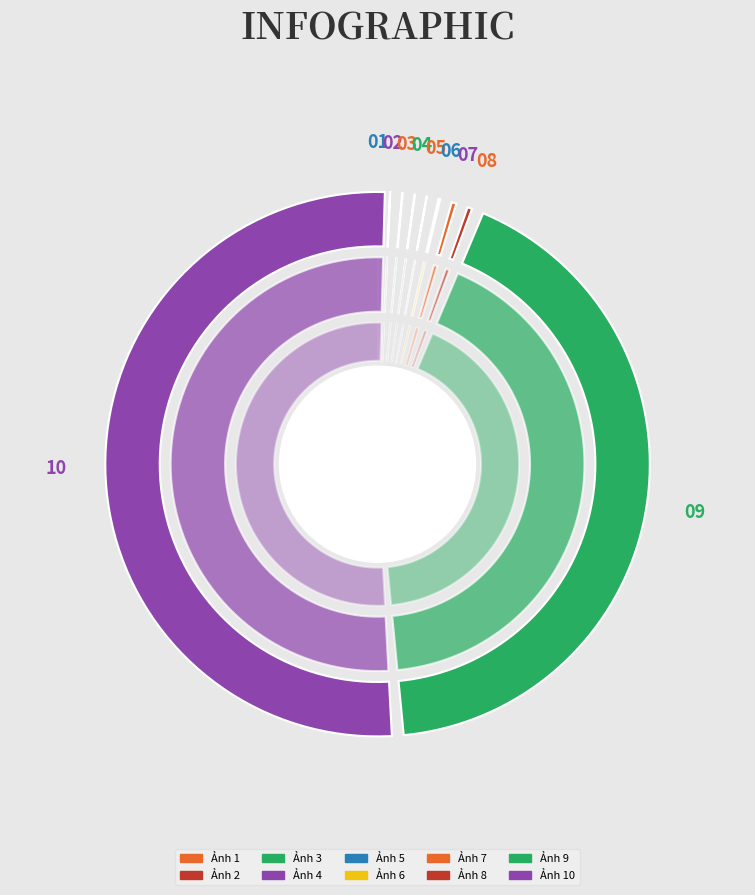

How many segments does this pie chart have?

10